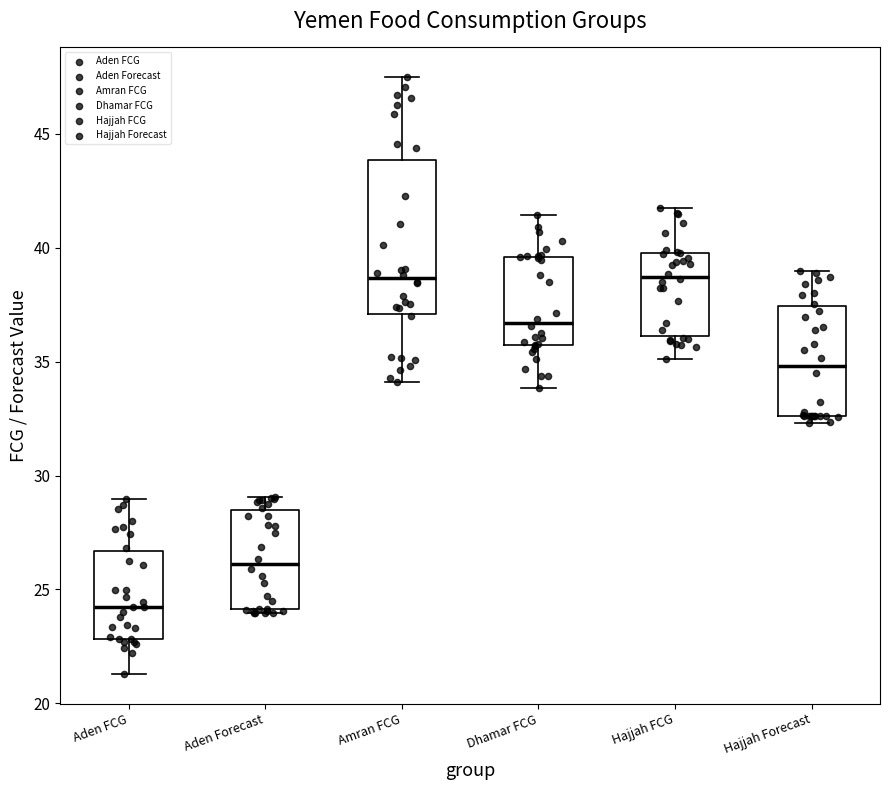

Reading left to right, transcribe this box plot: for each box, give where its median line is, the range the box spans, and where its two whiskers end, as read against the y-axis. The values are not printed on the chart, so give them approximately, as read against the axis.

Aden FCG: median 24.0, box 23.0 to 26.5, whiskers 21.5 to 29.0
Aden Forecast: median 26.0, box 24.0 to 28.5, whiskers 24.0 (just below the box's lower edge) to 29.0
Amran FCG: median 38.5, box 37.0 to 44.0, whiskers 34.0 to 47.5
Dhamar FCG: median 36.5, box 35.5 to 39.5, whiskers 34.0 to 41.5
Hajjah FCG: median 38.5, box 36.0 to 40.0, whiskers 35.0 to 42.0
Hajjah Forecast: median 35.0, box 32.5 to 37.5, whiskers 32.5 (just below the box's lower edge) to 39.0